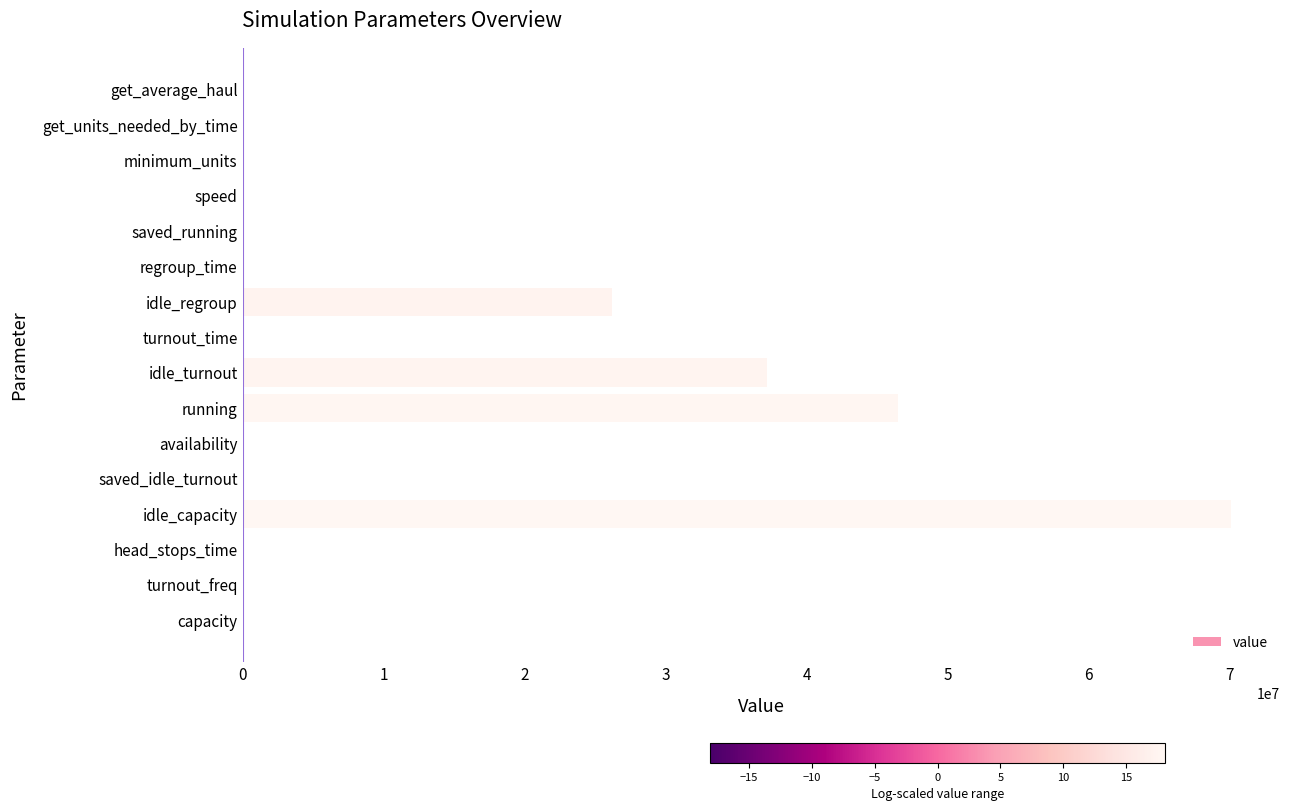

Which category has the highest value across all series?

idle_capacity